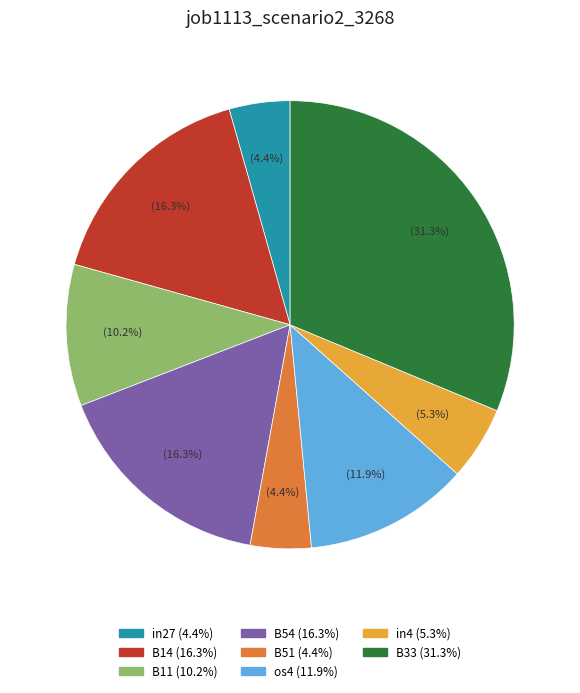

Which slice is the largest?

B33